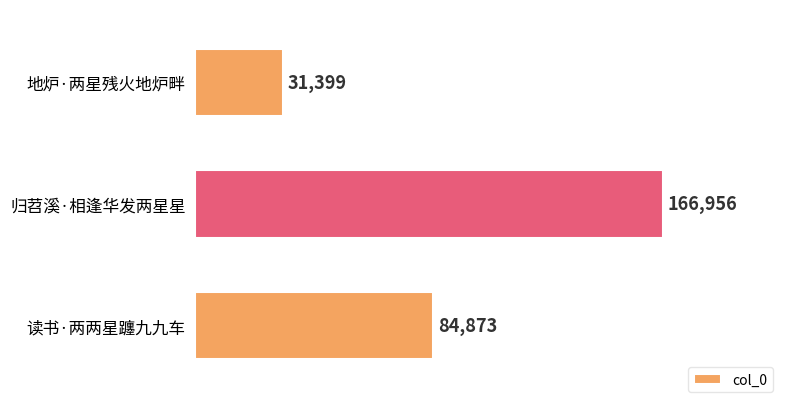

Count the number of data series in this chart.

1